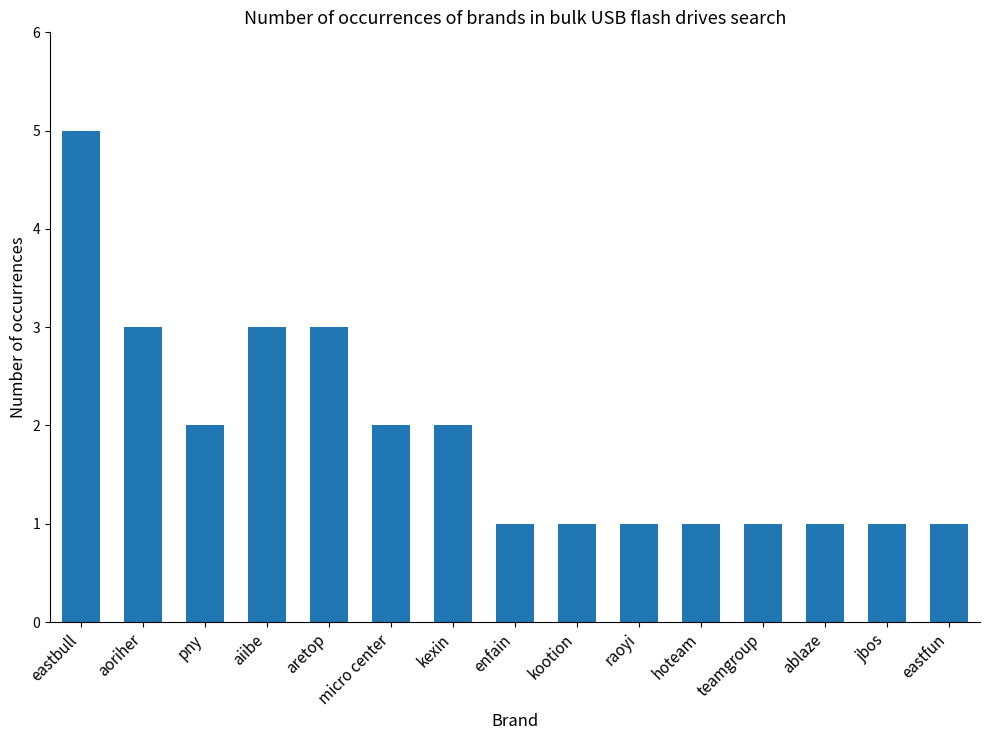

What is the value of the 6th bar from the left?

2